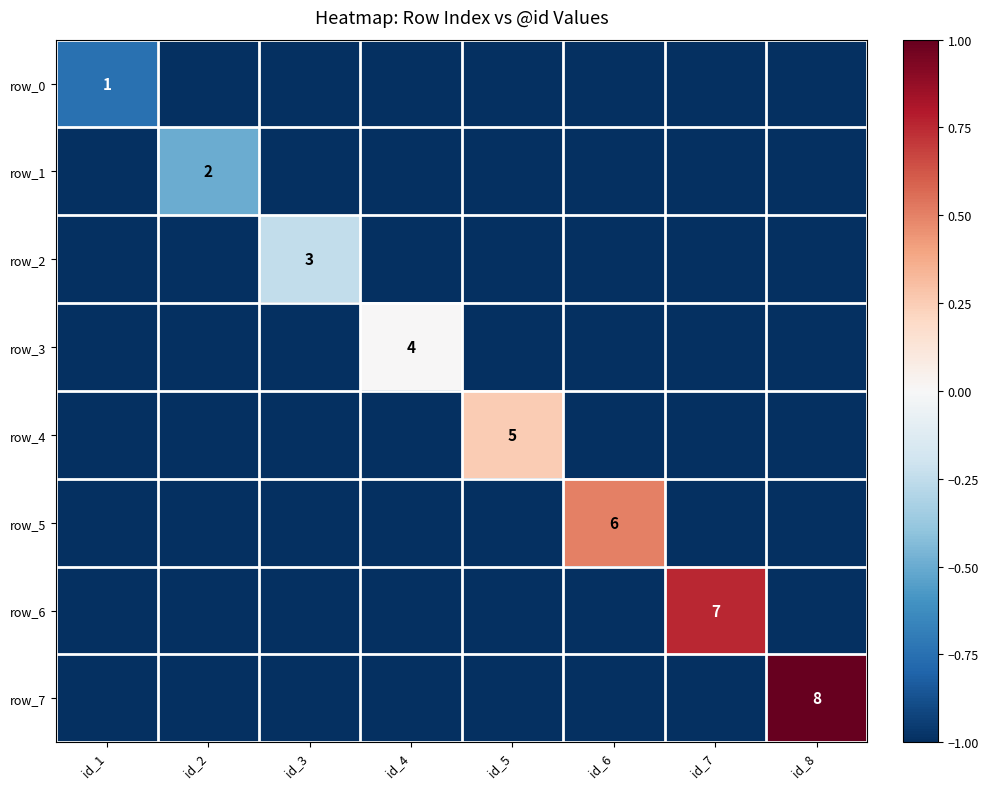

Reading left to right, what are all the values shown in this chart?

row_0: -0.8	-1.0	-1.0	-1.0	-1.0	-1.0	-1.0	-1.0
row_1: -1.0	-0.5	-1.0	-1.0	-1.0	-1.0	-1.0	-1.0
row_2: -1.0	-1.0	-0.2	-1.0	-1.0	-1.0	-1.0	-1.0
row_3: -1.0	-1.0	-1.0	0.0	-1.0	-1.0	-1.0	-1.0
row_4: -1.0	-1.0	-1.0	-1.0	0.2	-1.0	-1.0	-1.0
row_5: -1.0	-1.0	-1.0	-1.0	-1.0	0.5	-1.0	-1.0
row_6: -1.0	-1.0	-1.0	-1.0	-1.0	-1.0	0.8	-1.0
row_7: -1.0	-1.0	-1.0	-1.0	-1.0	-1.0	-1.0	1.0